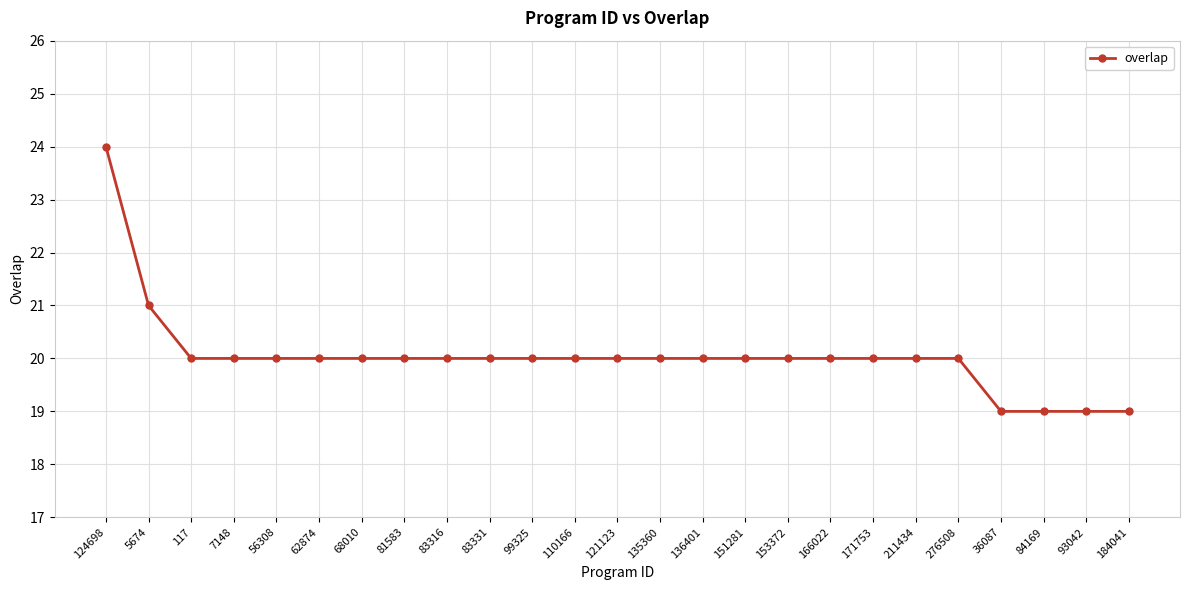

How many lines are shown in the chart?

1